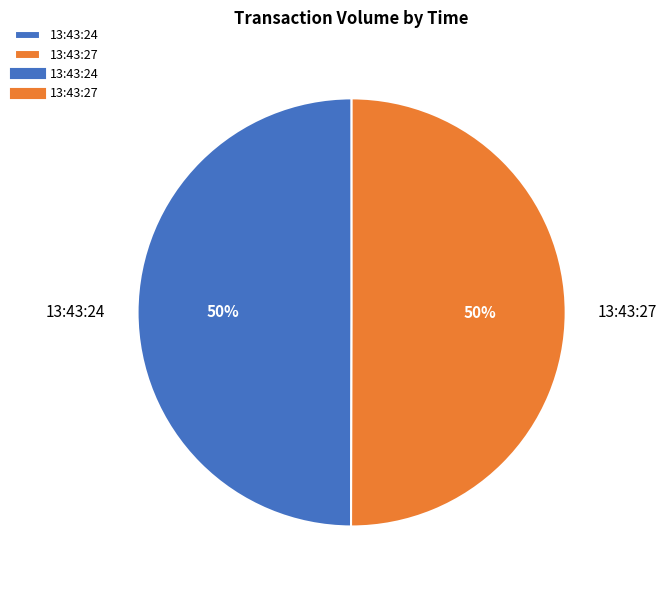

Combined, do 13:43:27 and 13:43:24 account for over 50%?

Yes